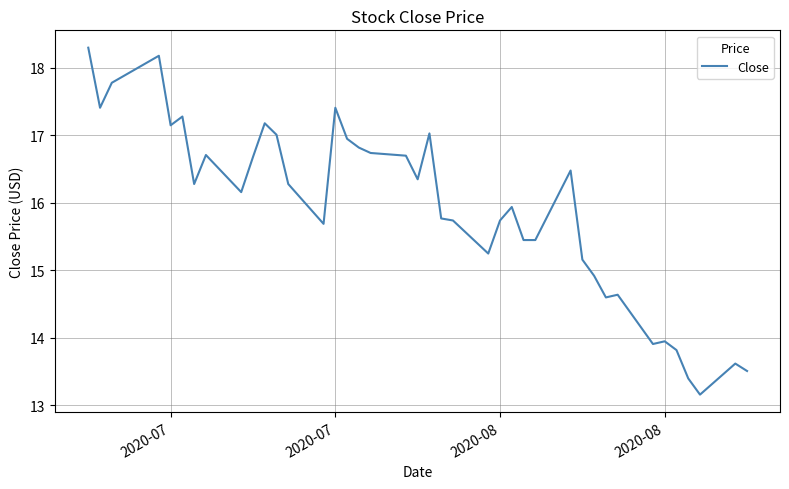

What is the maximum value shown in the chart?

18.3